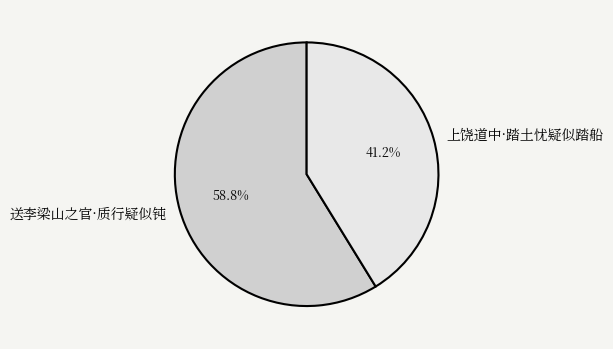

To the nearest percent, what percentage of the pie is 上饶道中·踏土忧疑似踏船?

41%